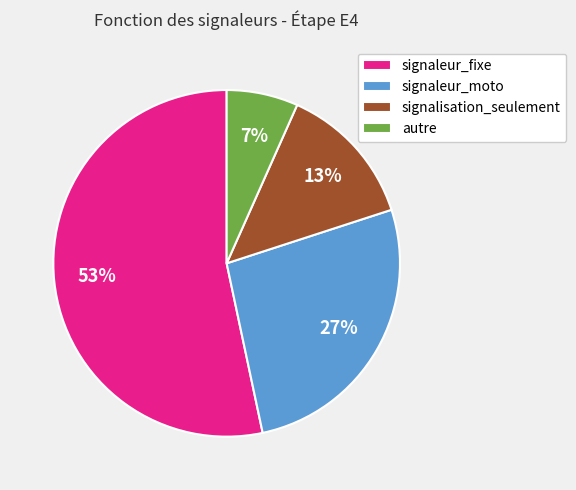

Is there a majority slice in this chart?

Yes